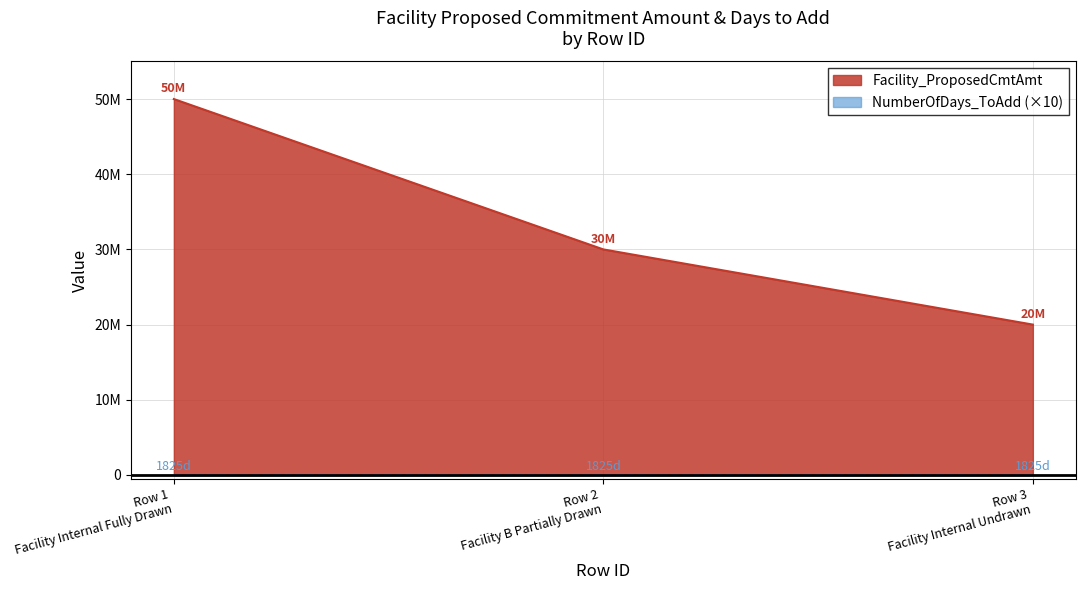

Approximately how many times larger is the value at Row 3 Facility Internal Undrawn compared to Row 2 Facility B Partially Drawn?

0.7